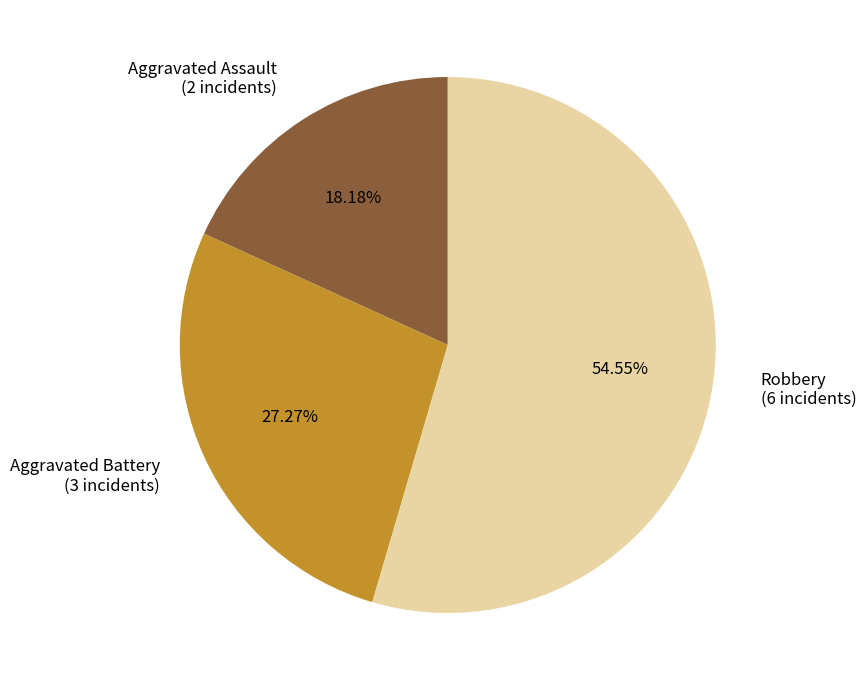

To the nearest percent, what percentage of the pie is Robbery?

55%